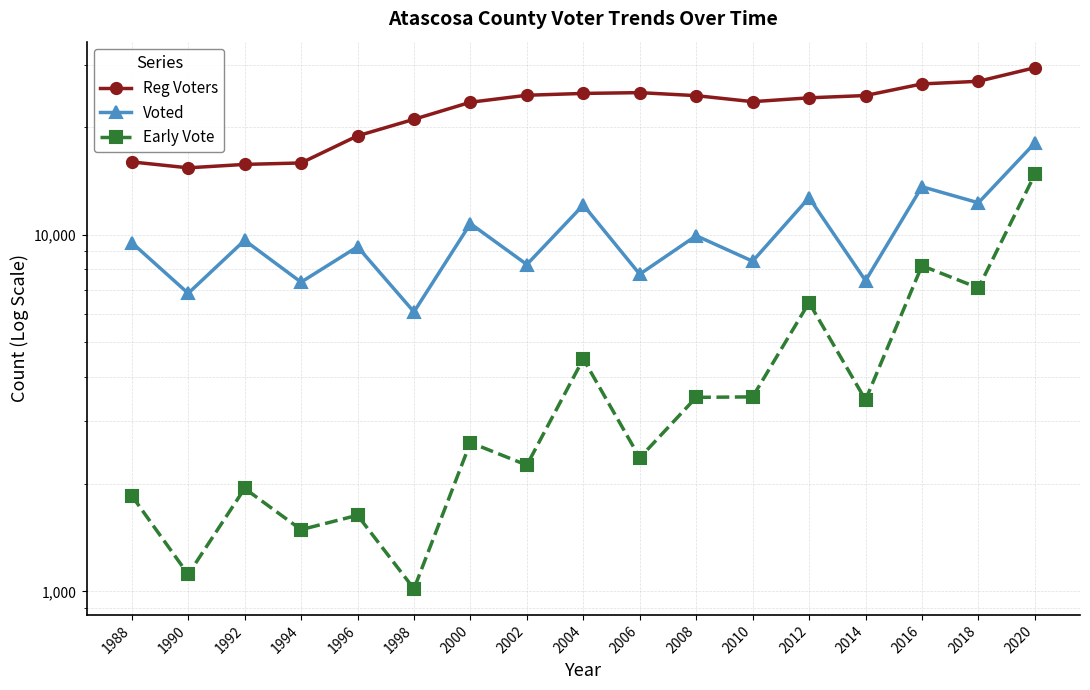

List the labels in order of Voted value, smallest first.

1998, 1990, 1994, 2014, 2006, 2002, 2010, 1996, 1988, 1992, 2008, 2000, 2004, 2018, 2012, 2016, 2020